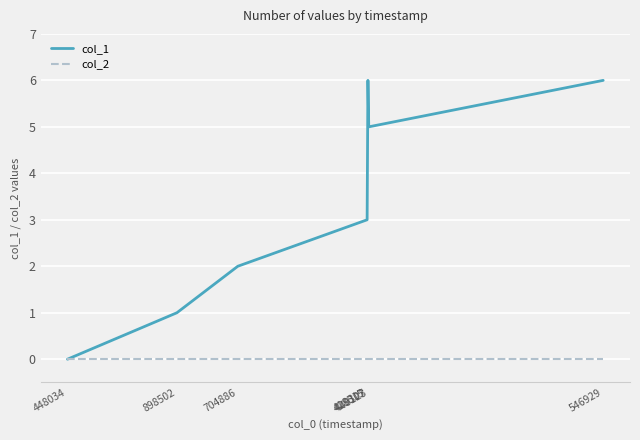

Which series has the largest range (max minus min)?

col_1